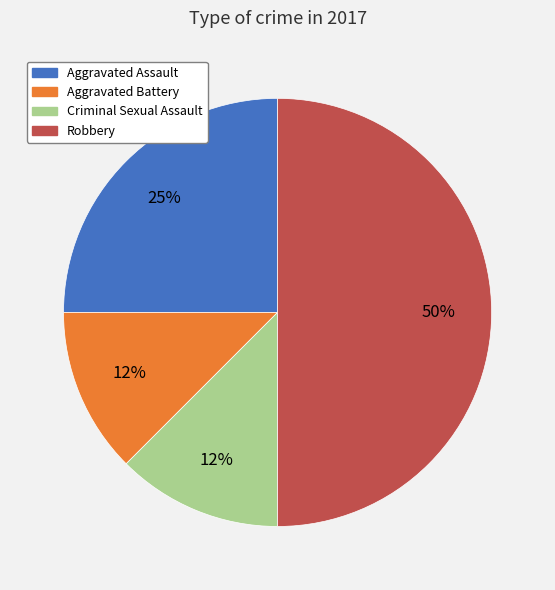

To the nearest percent, what percentage of the pie is Aggravated Assault?

25%